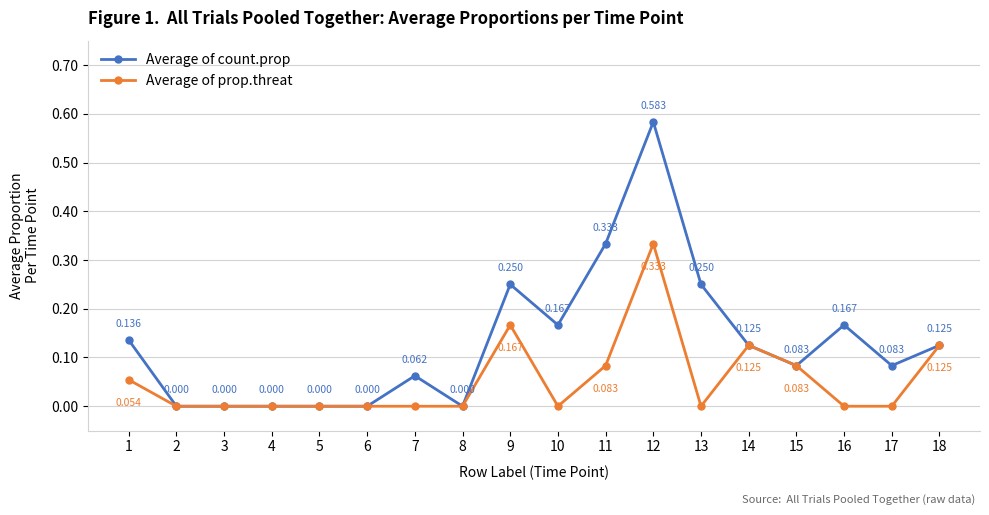

Is the value of Average of prop.threat at 15 greater than the value of Average of count.prop at 1?

No